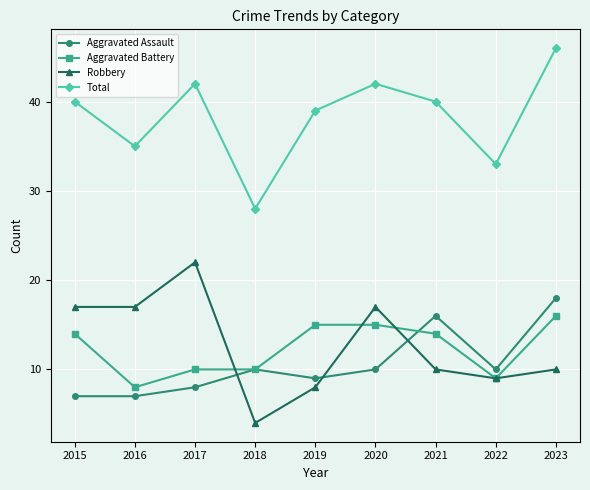

What is the difference between the Robbery values at 2019 and 2022?

1